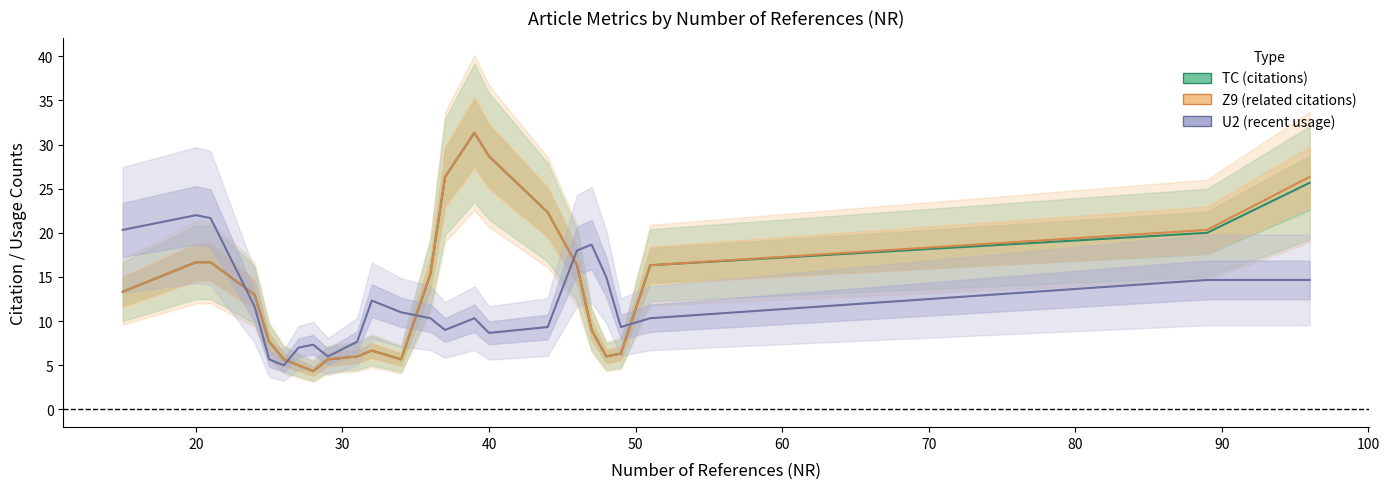

In TC (citations), how many points are lower than both neighbors (excluding endpoints)?

3